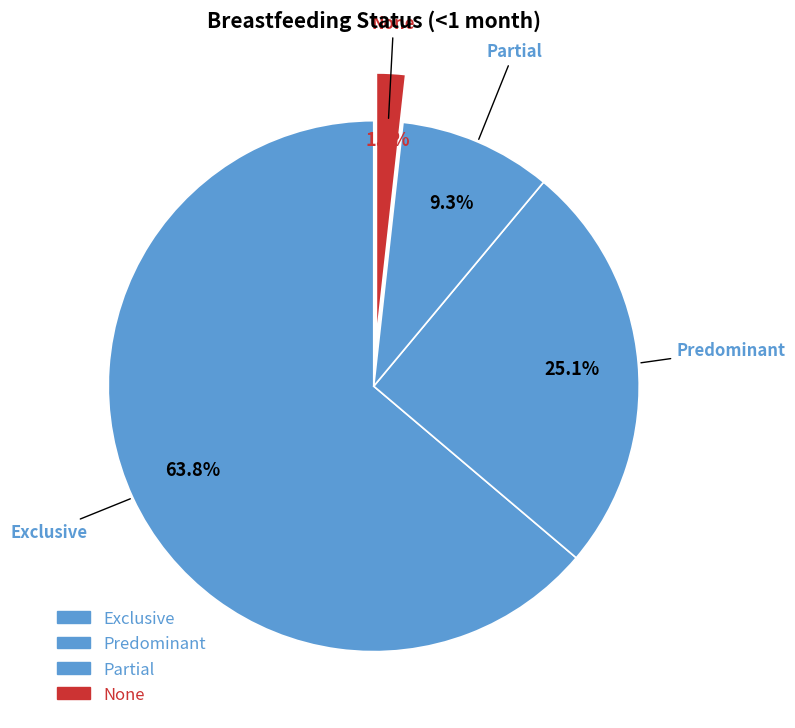

Count the number of slices in the pie.

4